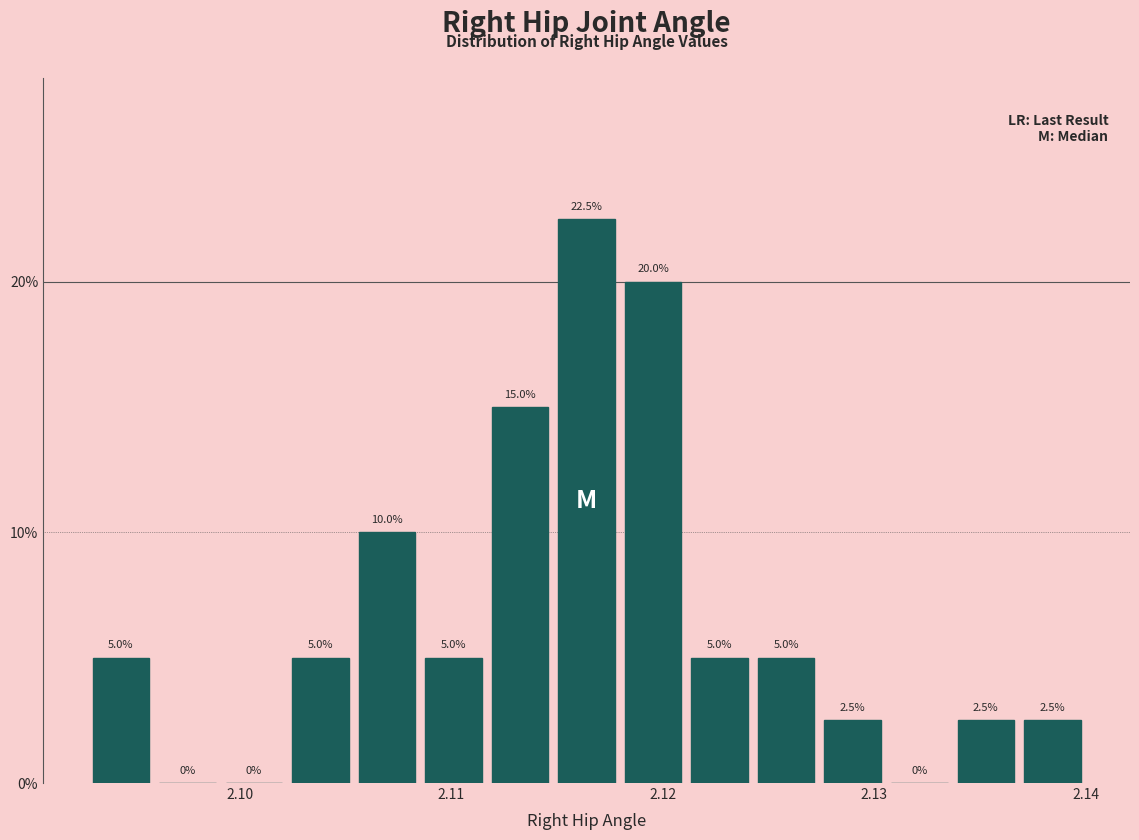

Read against the x-axis, roughly where is the centre of the tallest bar?

2.116